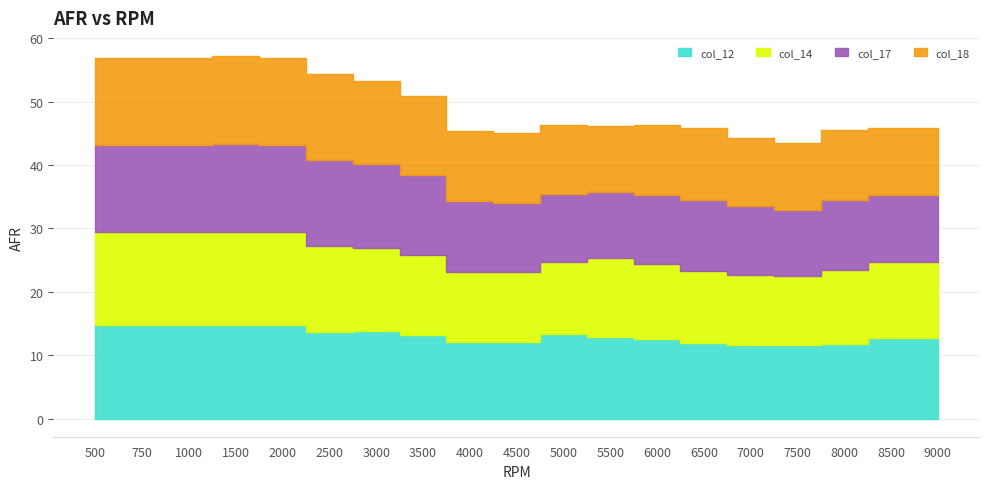

Does the chart have visible grid lines?

Yes